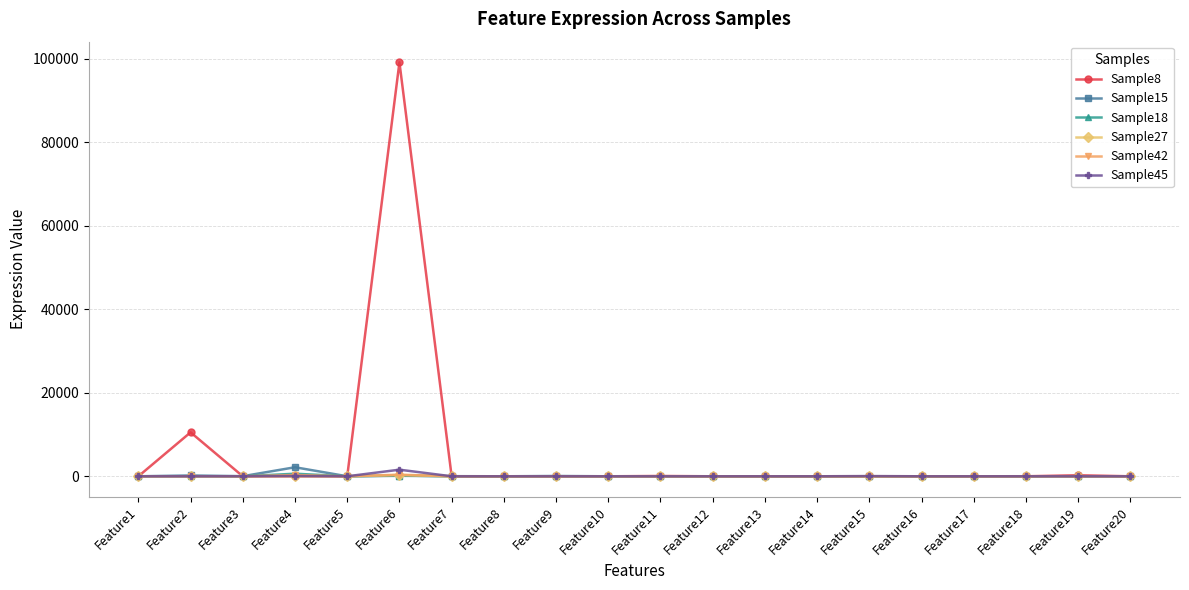

Which series has the largest range (max minus min)?

Sample8